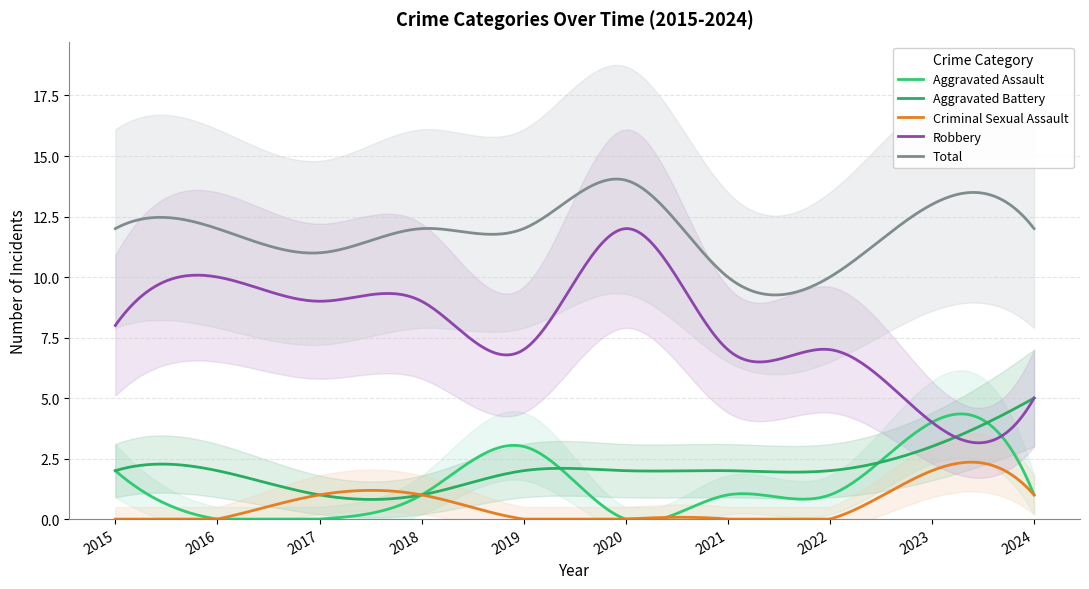

List the series in order of their peak value, highest first.

Total, Robbery, Aggravated Battery, Aggravated Assault, Criminal Sexual Assault